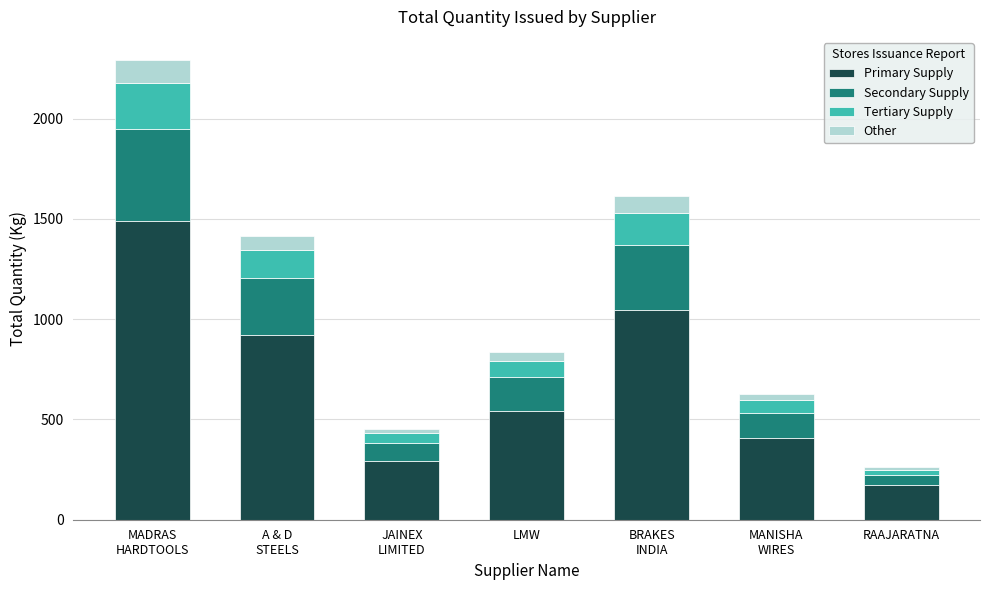

What is the lowest value of the Primary Supply series?

170.7